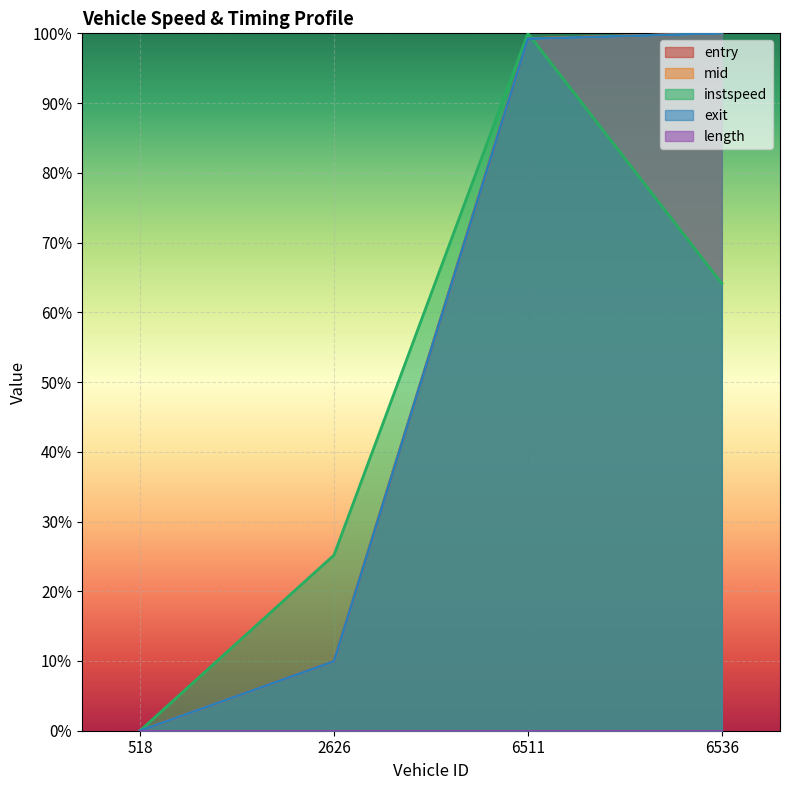

Which series has the largest total across all categories?

entry